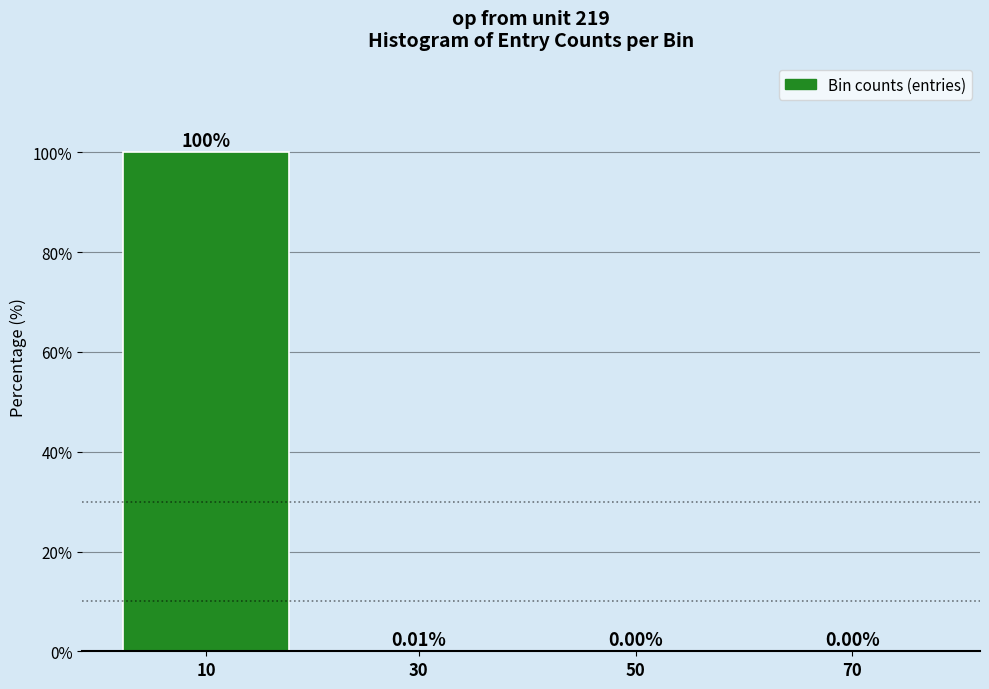

What is the sum of the values at 10 and 30?

100.0